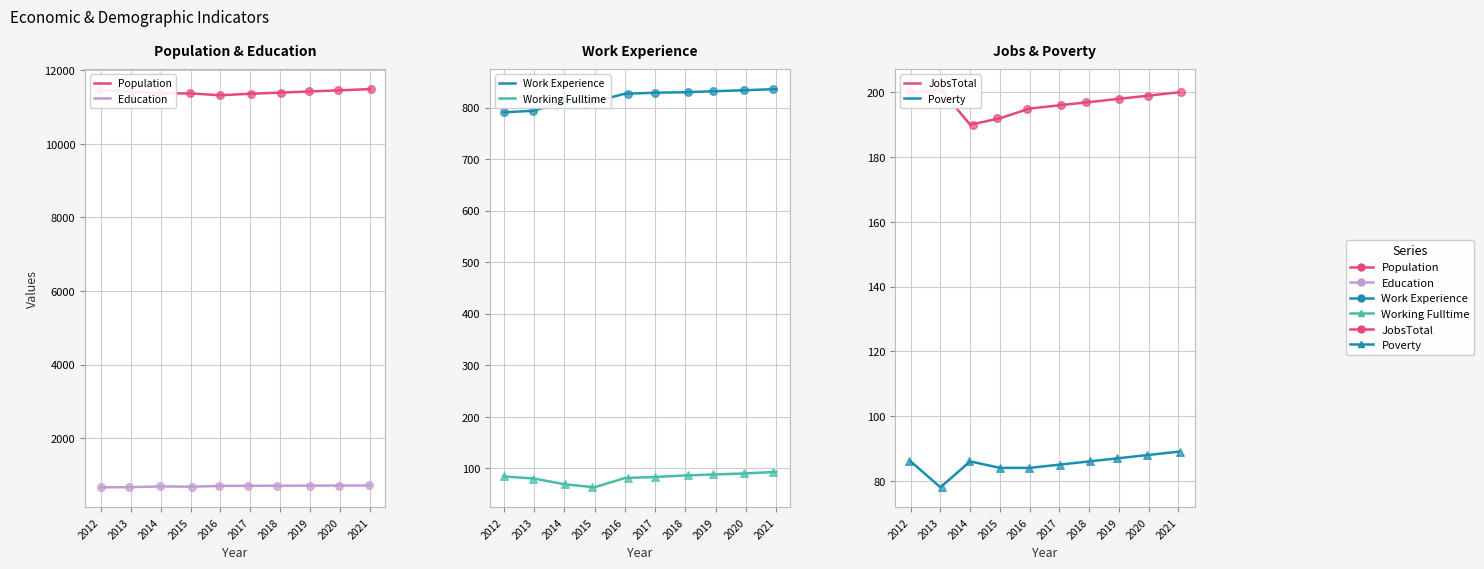

What are all the series names shown in the legend?

Population, Education, Work Experience, Working Fulltime, JobsTotal, Poverty